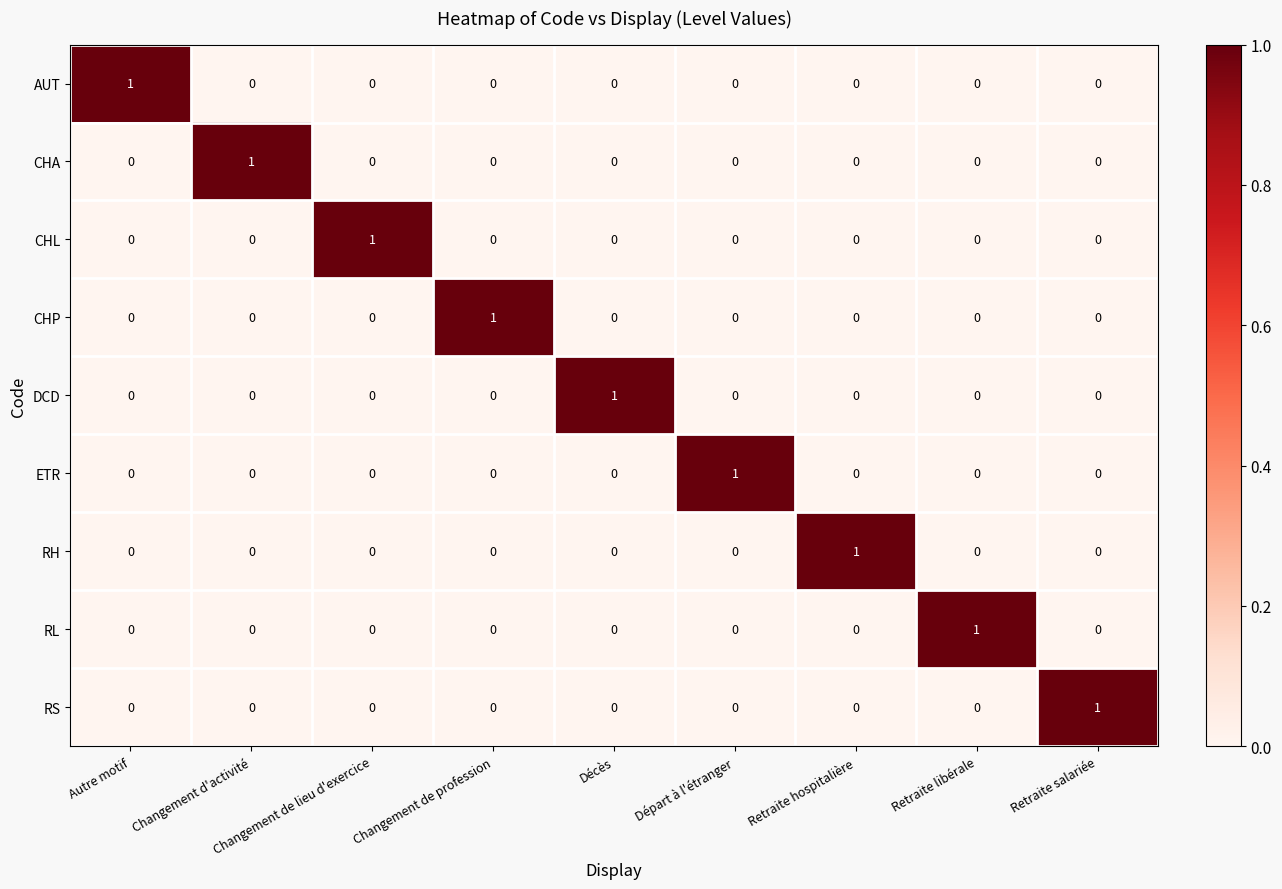

Is it true that CHL equals 0 at Changement de lieu d'exercice?

False